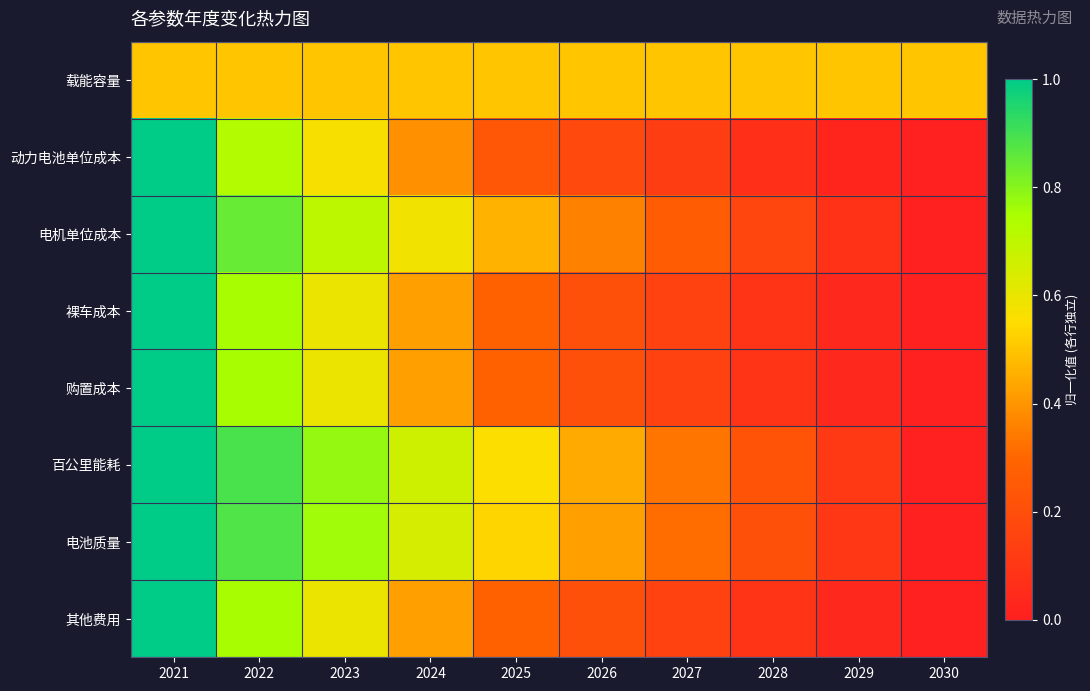

At 2024, list the series in order from smallest to largest.

动力电池单位成本, 裸车成本, 购置成本, 其他费用, 载能容量, 电机单位成本, 电池质量, 百公里能耗